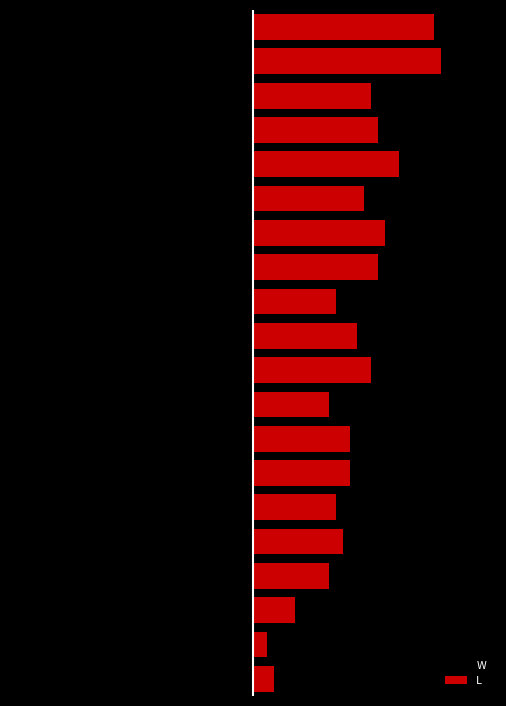

The W series shows -6 at 18. True or false?

True